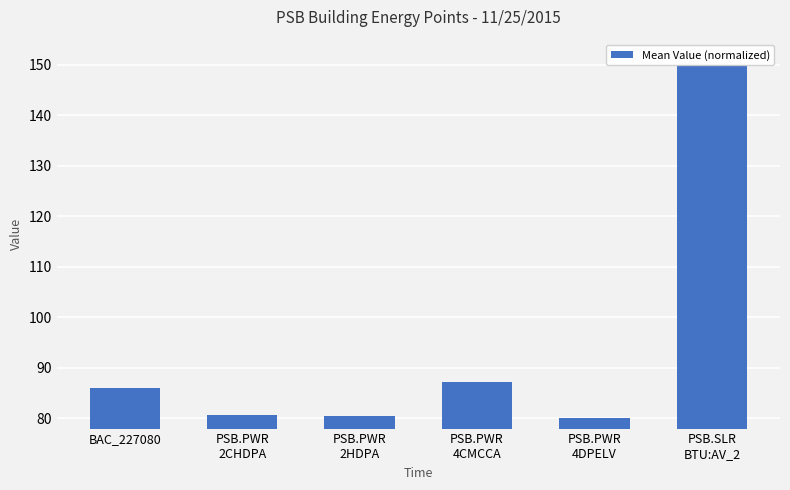

The value at PSB.PWR
4CMCCA is 26.0. True or false?

False